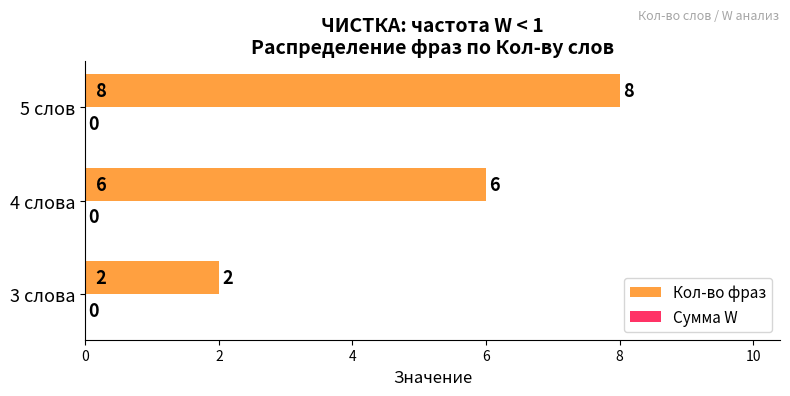

Reading bottom to top, what are all the values shown in this chart?

2	6	8